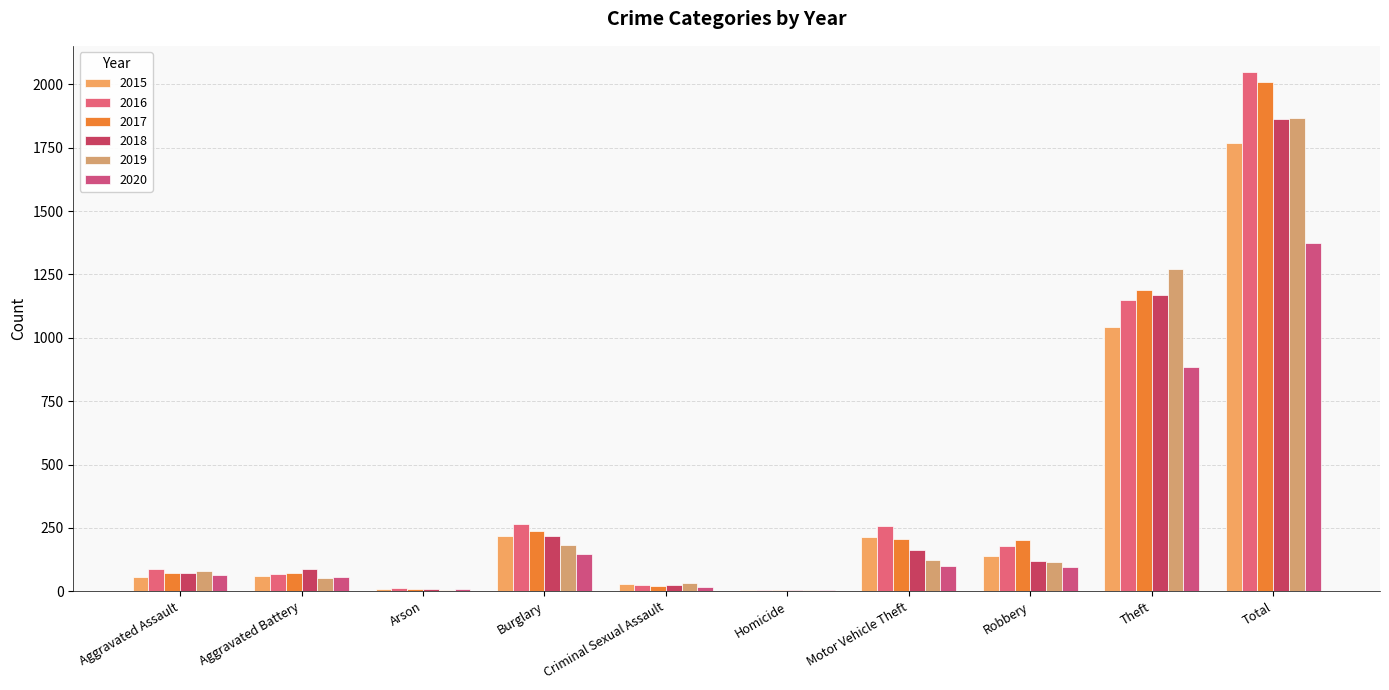

Which category has the lowest value across all series?

Homicide